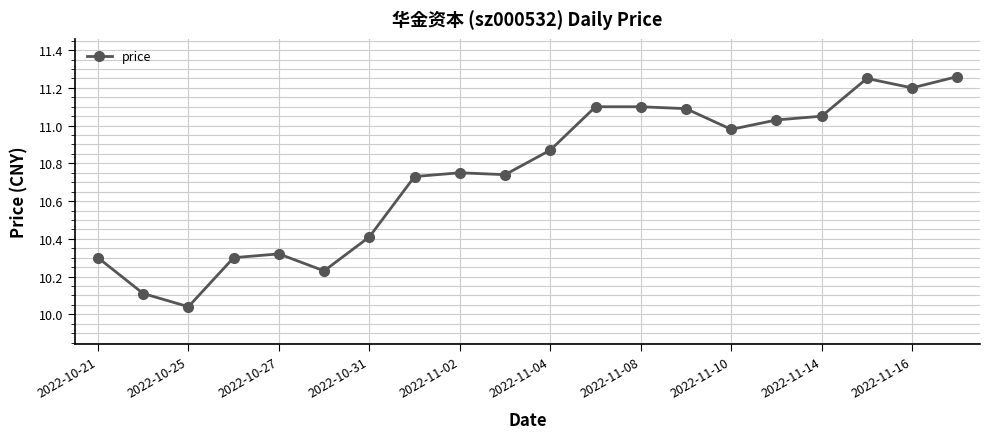

What is the difference between the maximum and minimum values?

1.2